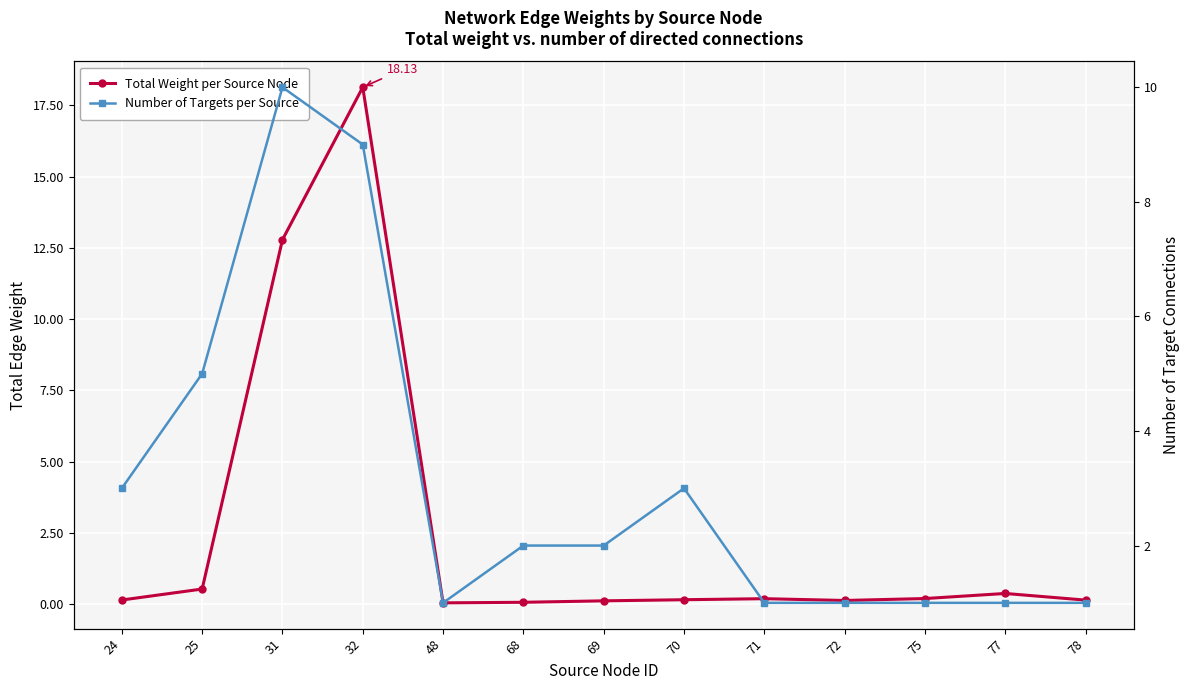

What is the sum of all Number of Targets per Source values?

40.0